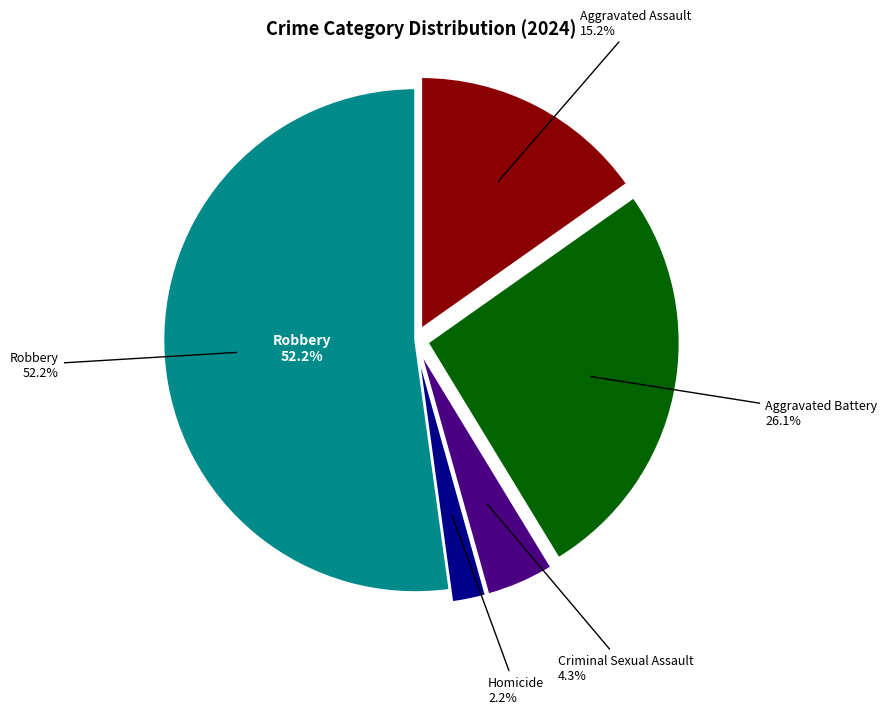

To the nearest percent, what portion does Aggravated Battery represent?

26%